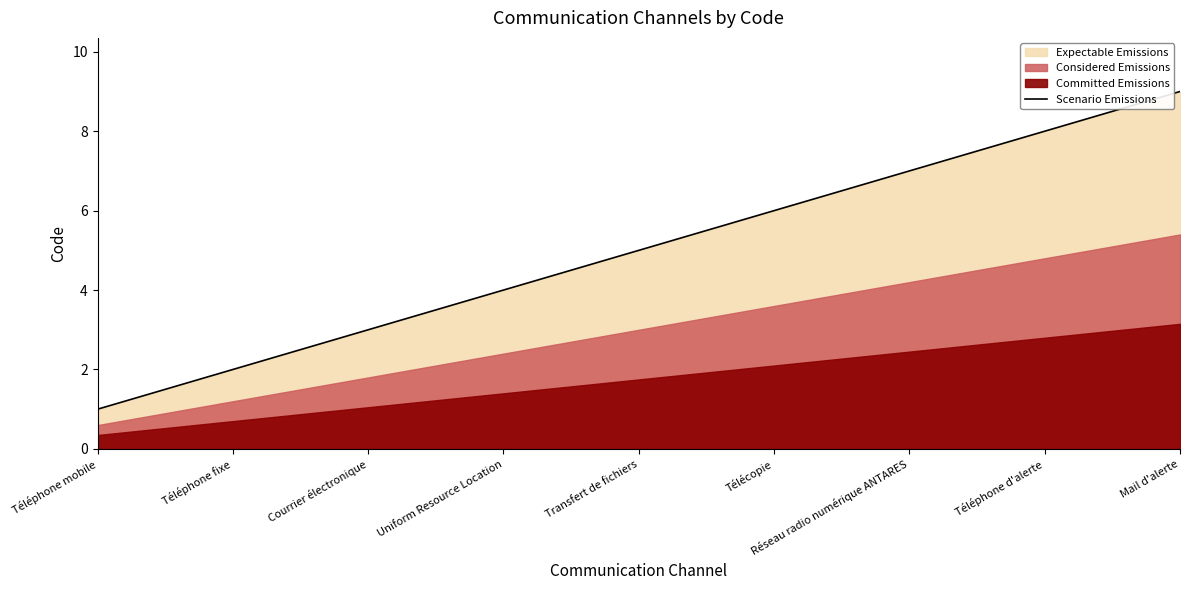

Between Transfert de fichiers and Uniform Resource Location, which is larger?

Transfert de fichiers